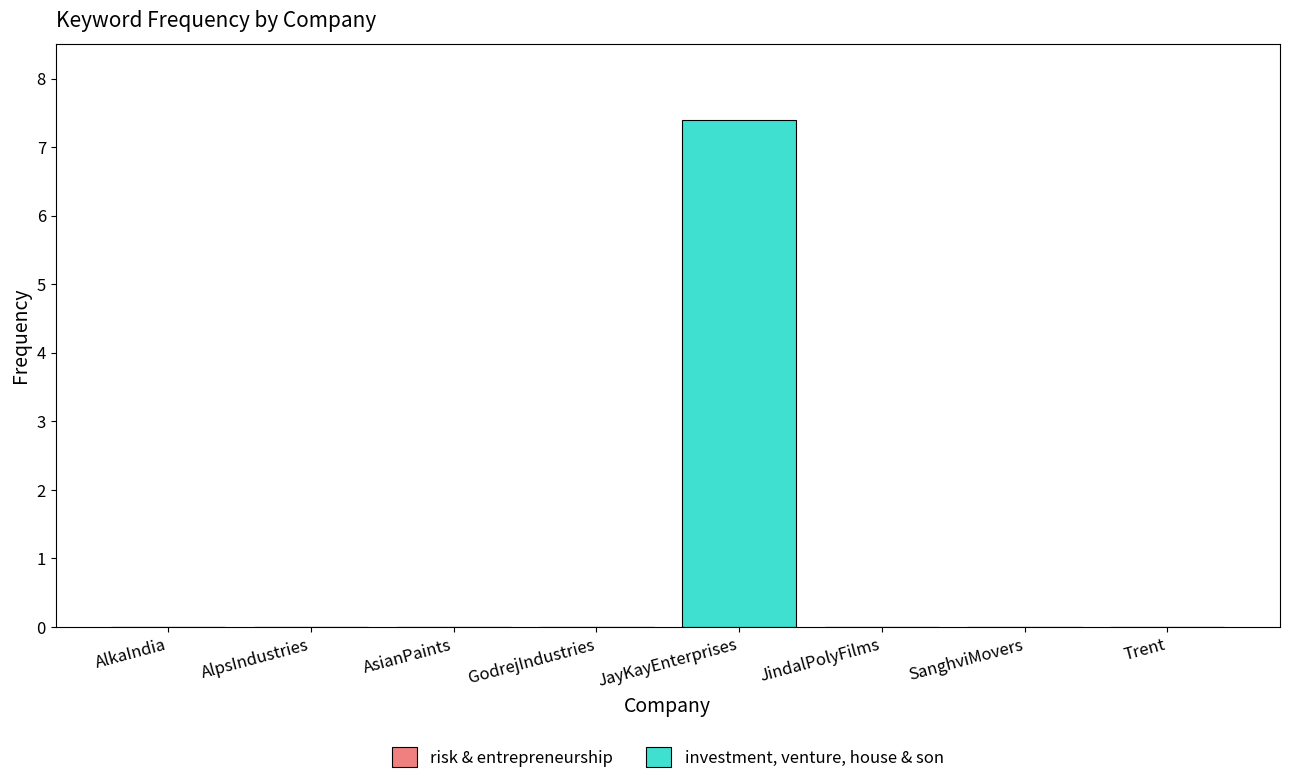

What is the approximate value at JayKayEnterprises?

7.4